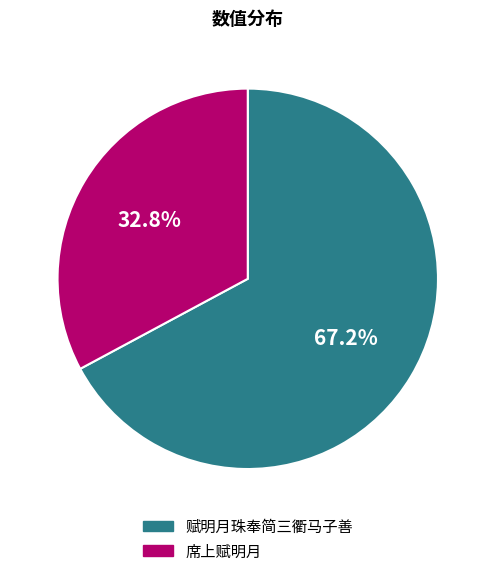

Is there a majority slice in this chart?

Yes